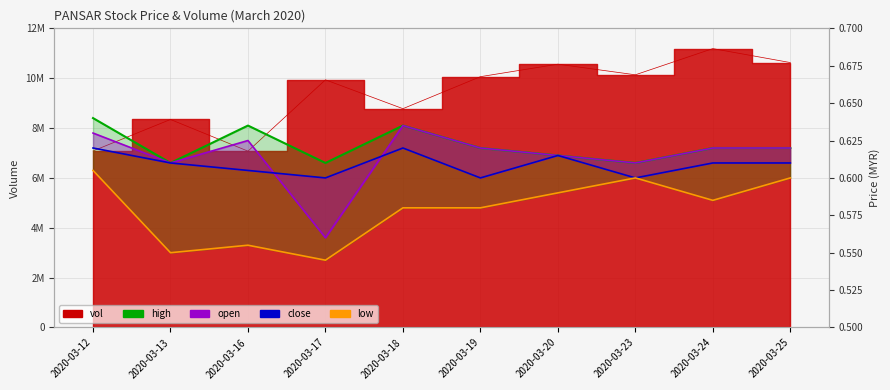

Between 2020-03-13 and 2020-03-24, which is larger?

2020-03-24